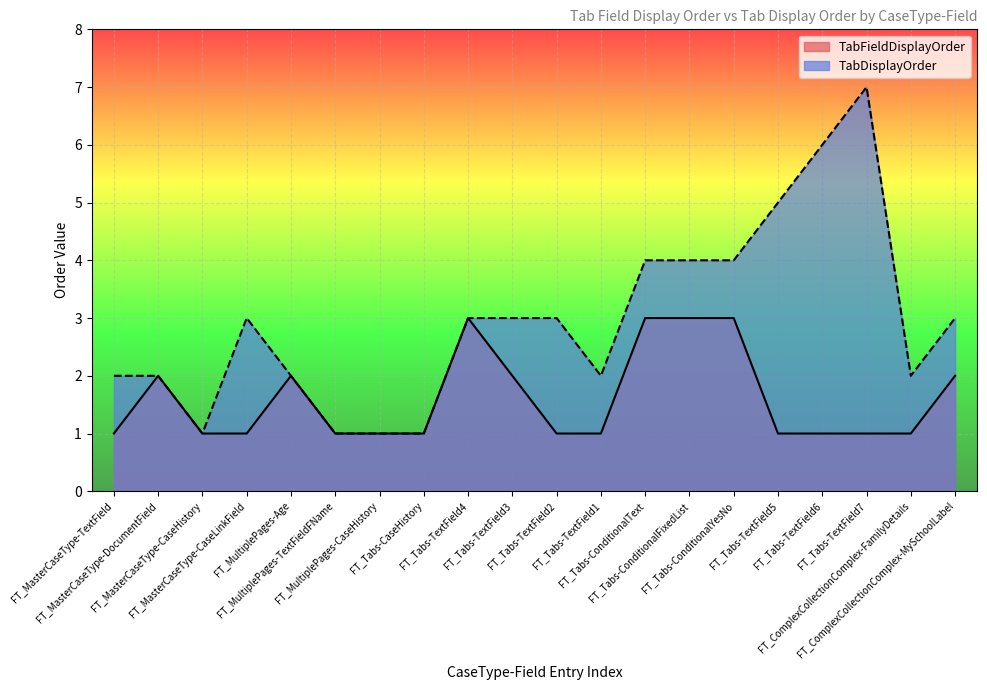

How many lines are shown in the chart?

2